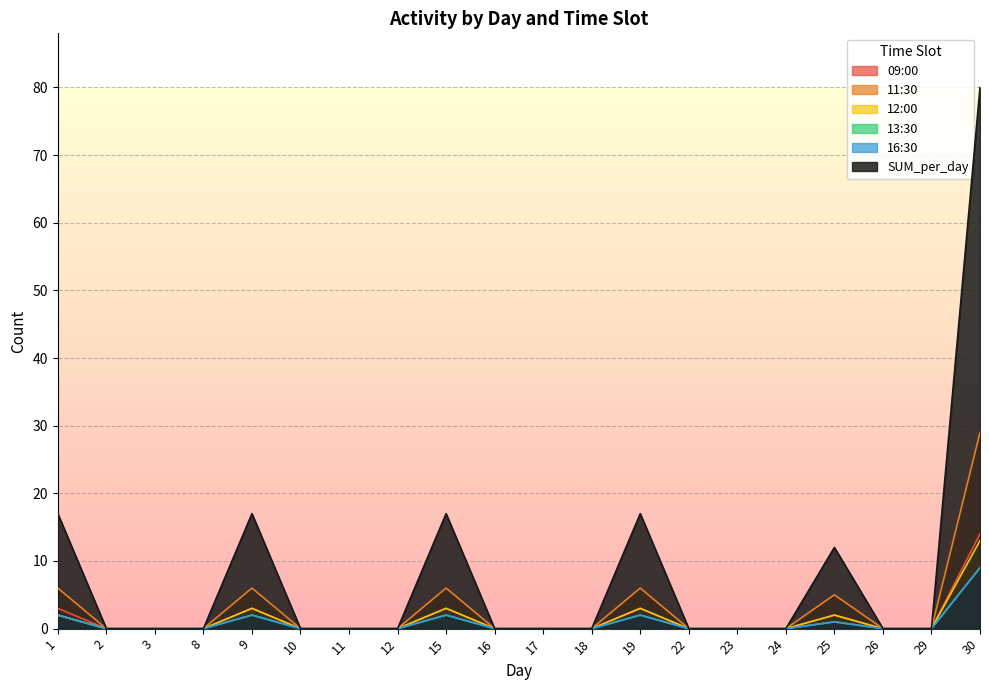

Rank the series at 25 from highest to lowest value.

SUM_per_day, 11:30, 09:00, 12:00, 13:30, 16:30